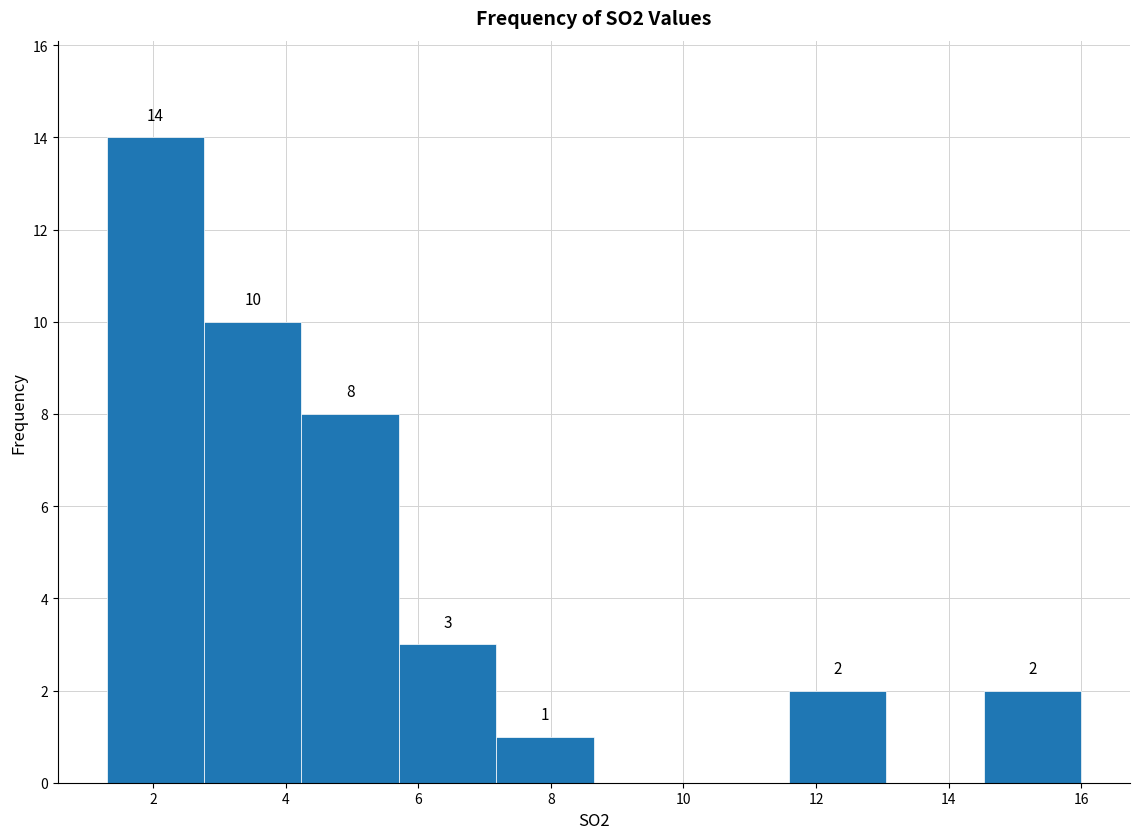

Which range on the x-axis has the tallest bar?

1.4 to 2.8